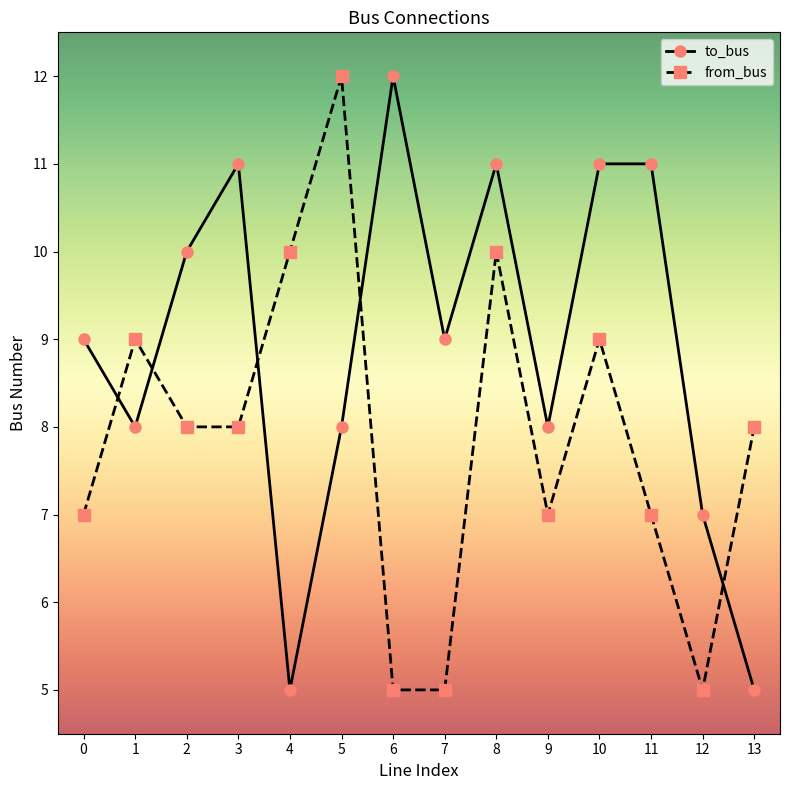

How many lines are shown in the chart?

2